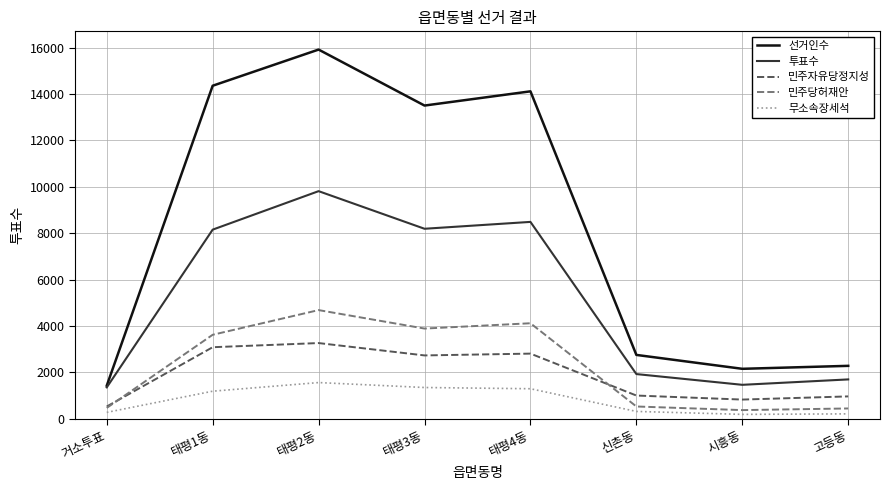

How many lines are shown in the chart?

5